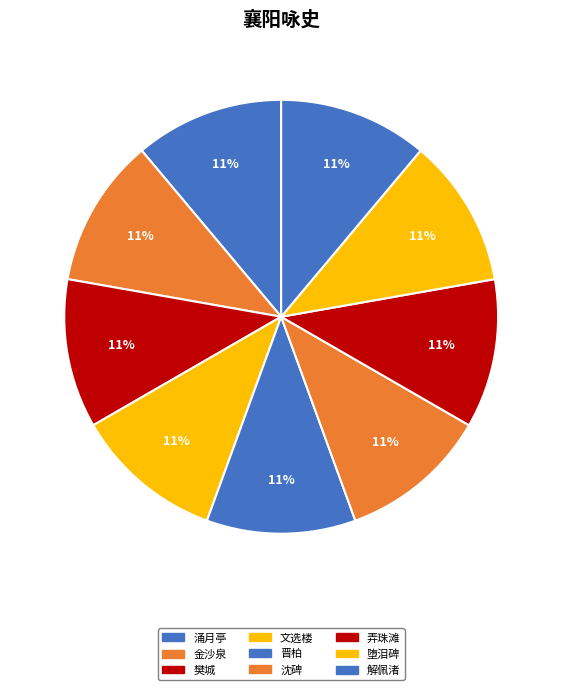

What is the total percentage of 堕泪碑 and 金沙泉?

22.2%